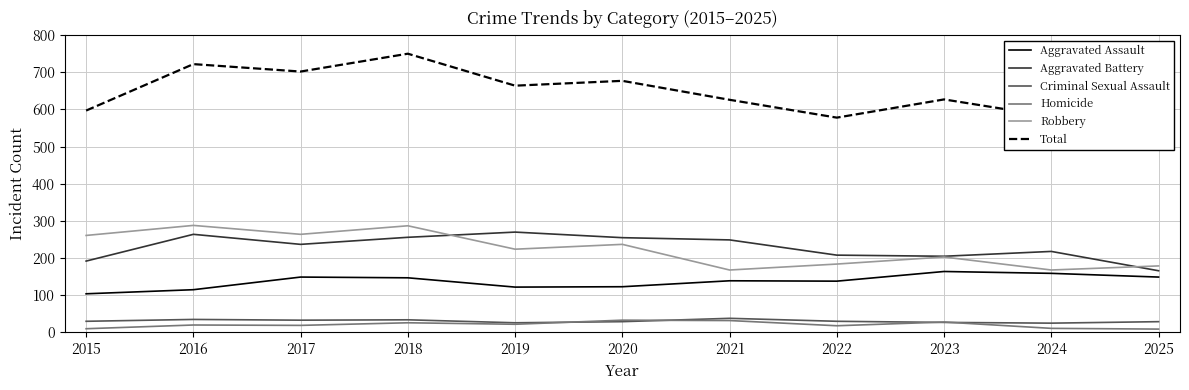

The value of Homicide at 2025 is 2. True or false?

False